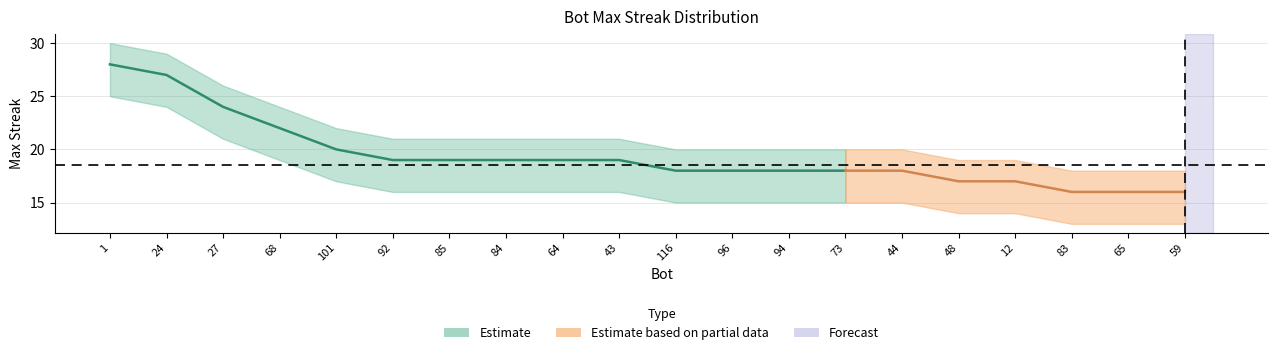

What is the sum of all upper_band values?

428